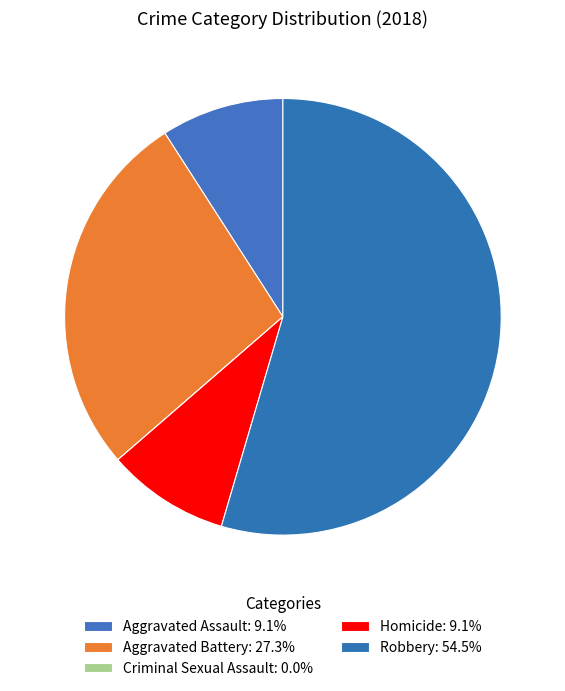

Approximately how many times larger is the value at Aggravated Battery compared to Homicide?

3.0